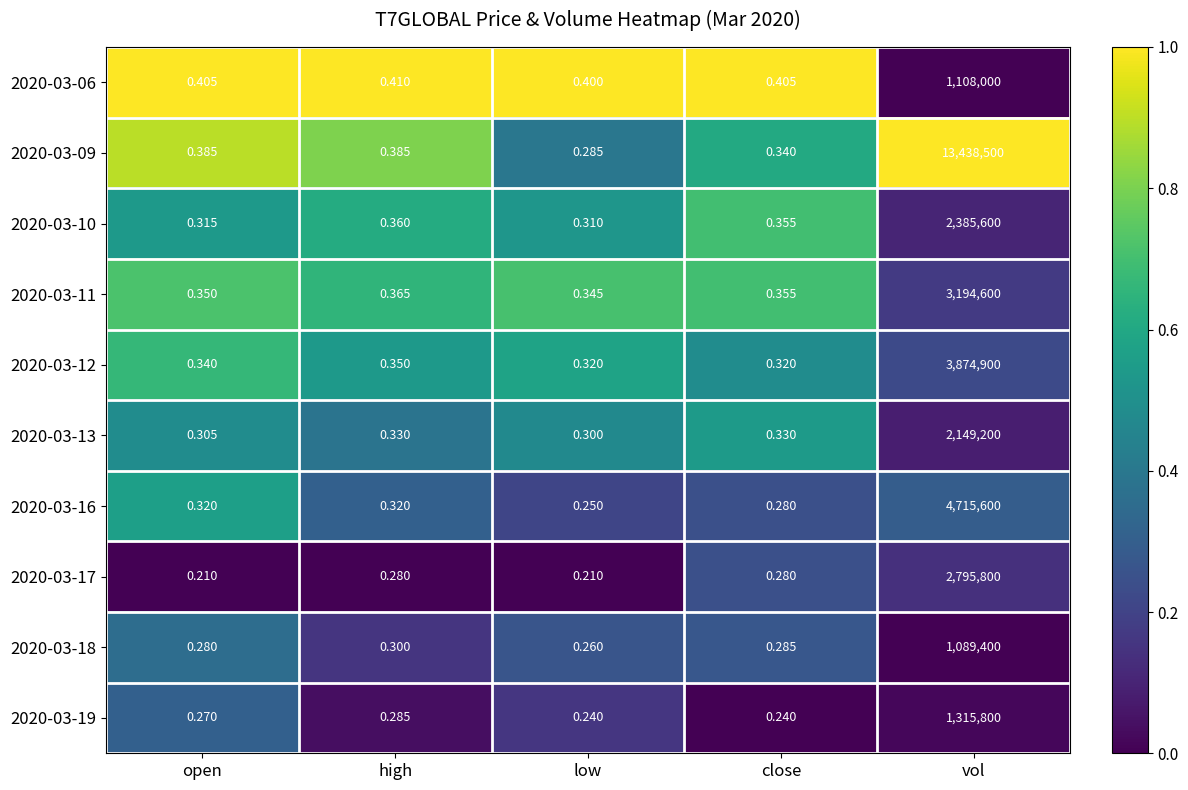

Between close and vol, which series saw the biggest shift?

2020-03-09